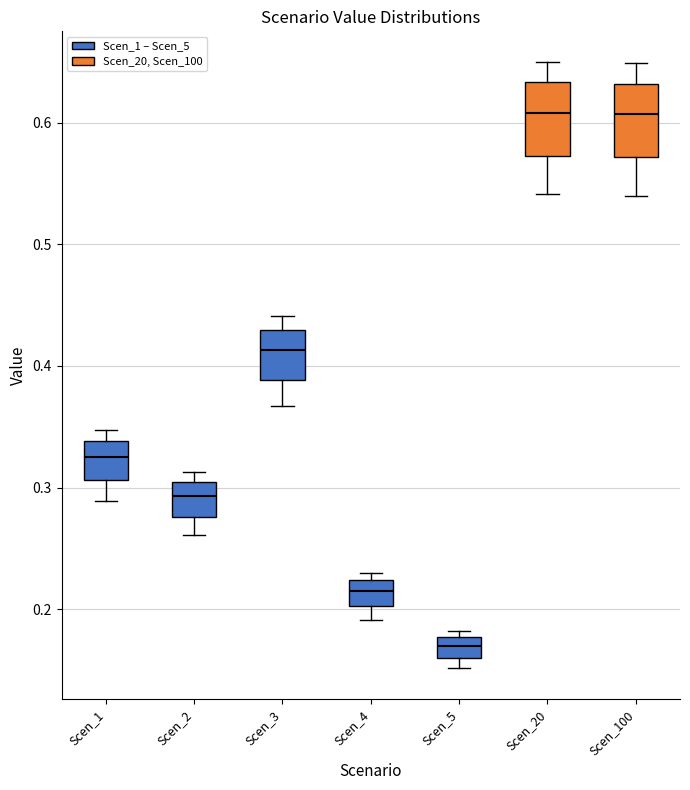

Where is the lower edge of the box for Scen_4 on the y-axis? The values are not printed on the chart, so give them approximately, as read against the axis.

0.20